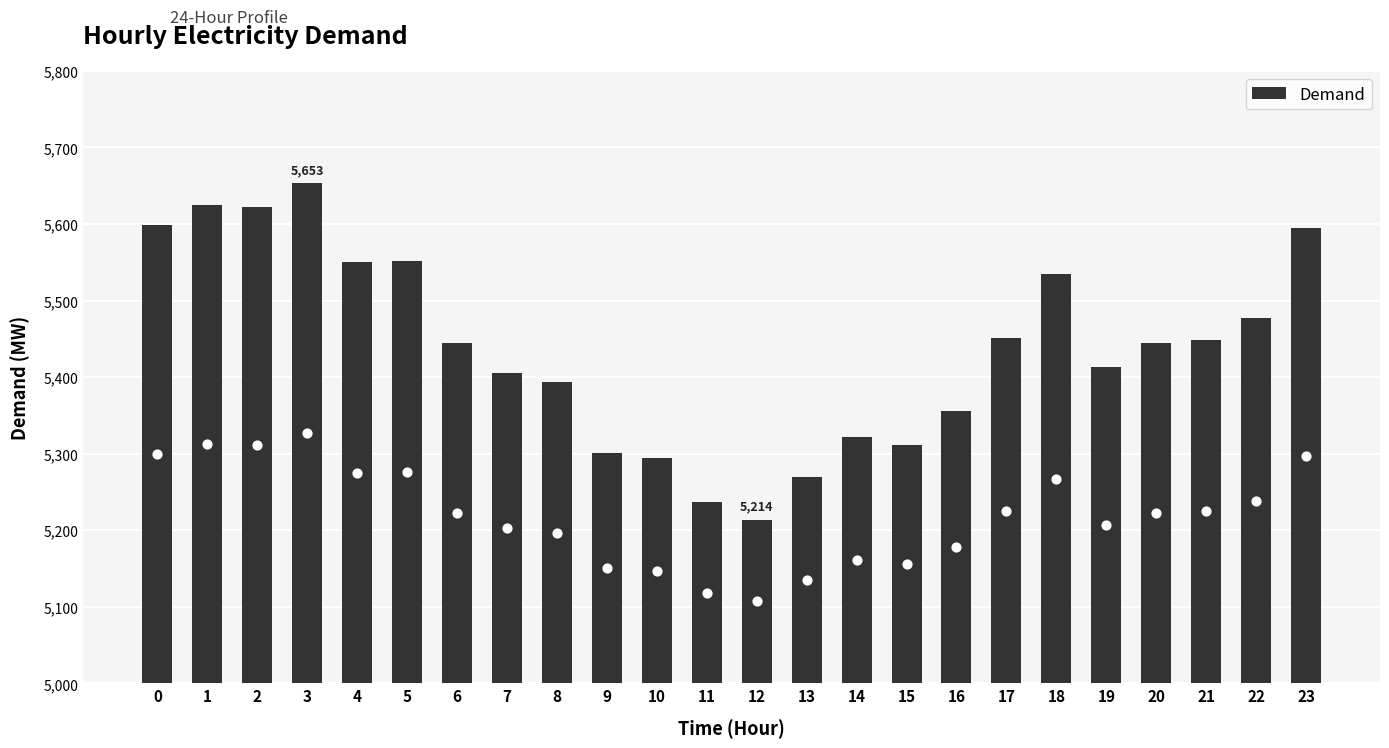

What is the change in value from 3 to 8?

-260